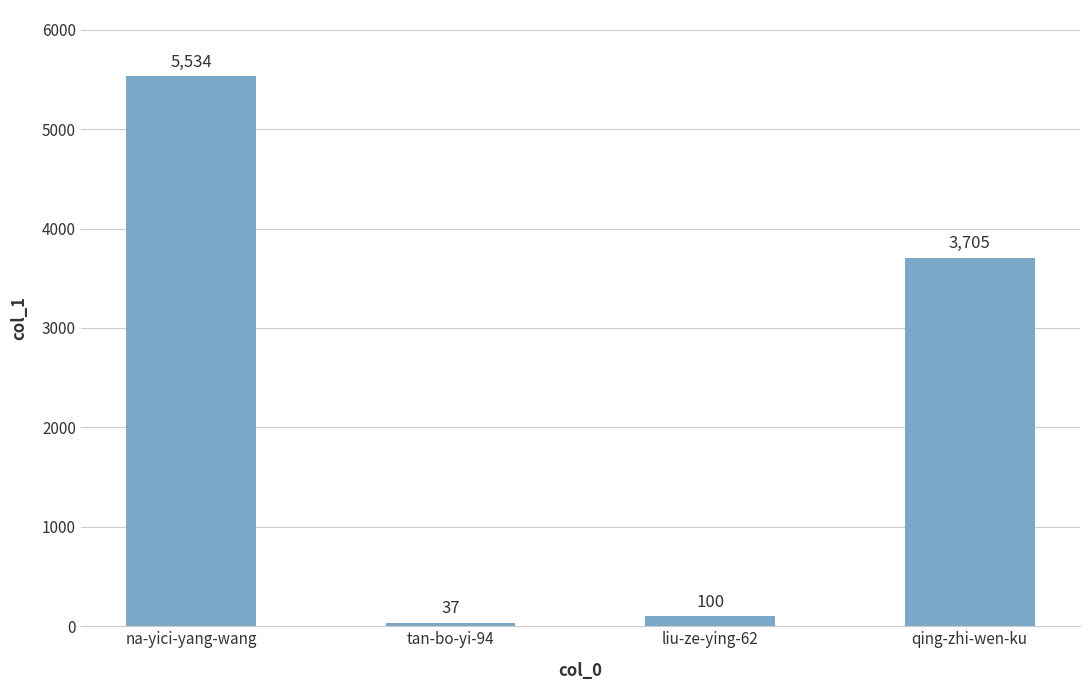

How many bars are there in total?

4